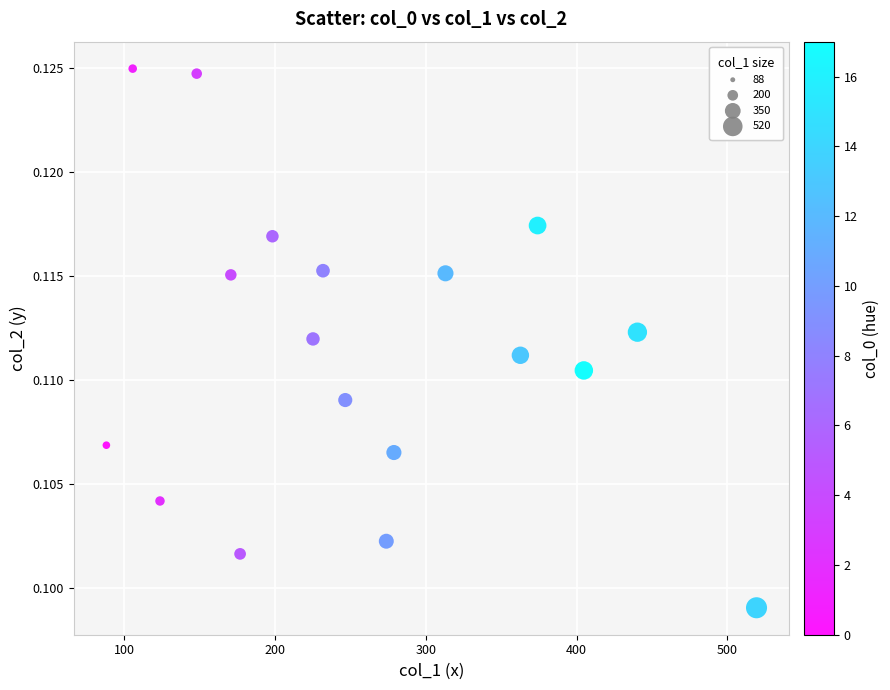

What is the range of X values (max minus min)?

431.3